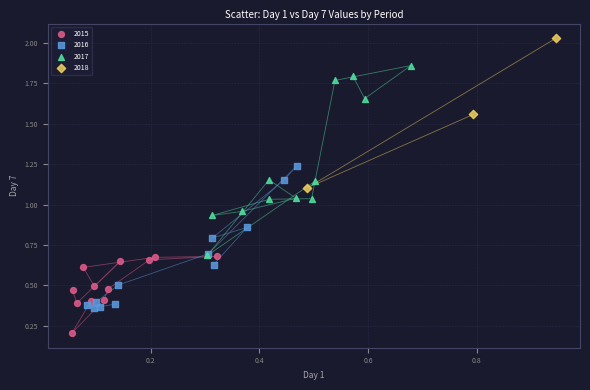

Which series has the largest Y range (max minus min)?

2017